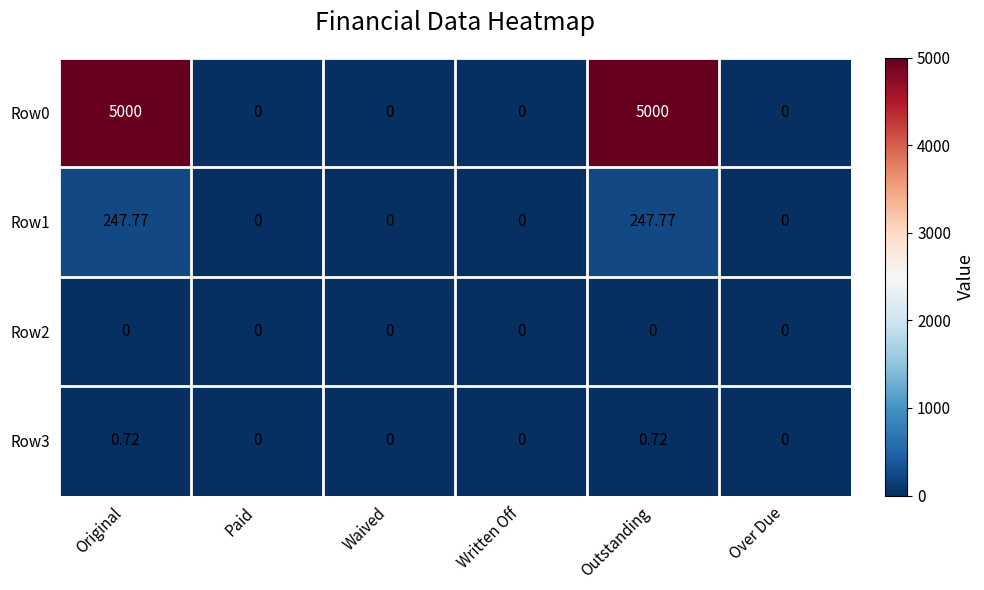

At Written Off, list the series in order from largest to smallest.

Row0, Row1, Row2, Row3